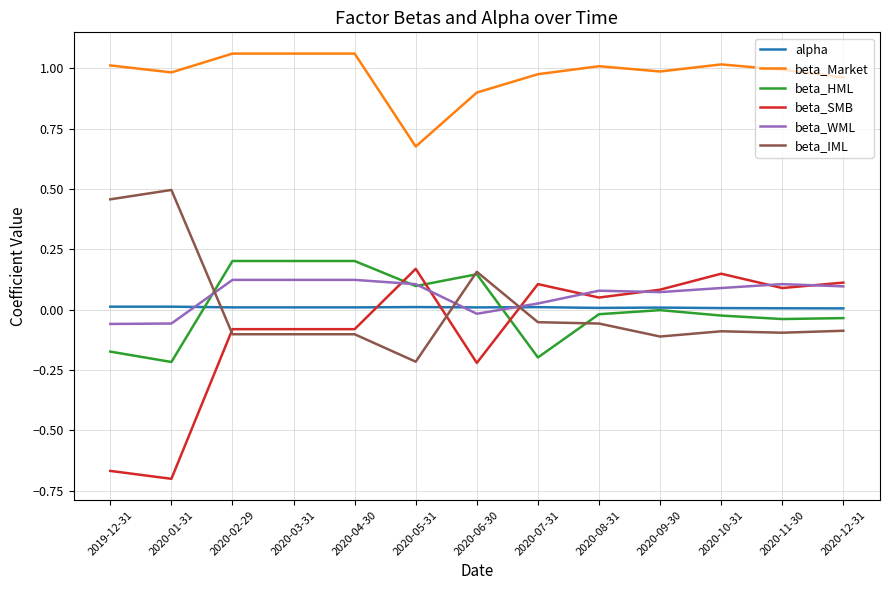

Which series changed the most between 2020-01-31 and 2020-08-31?

beta_SMB